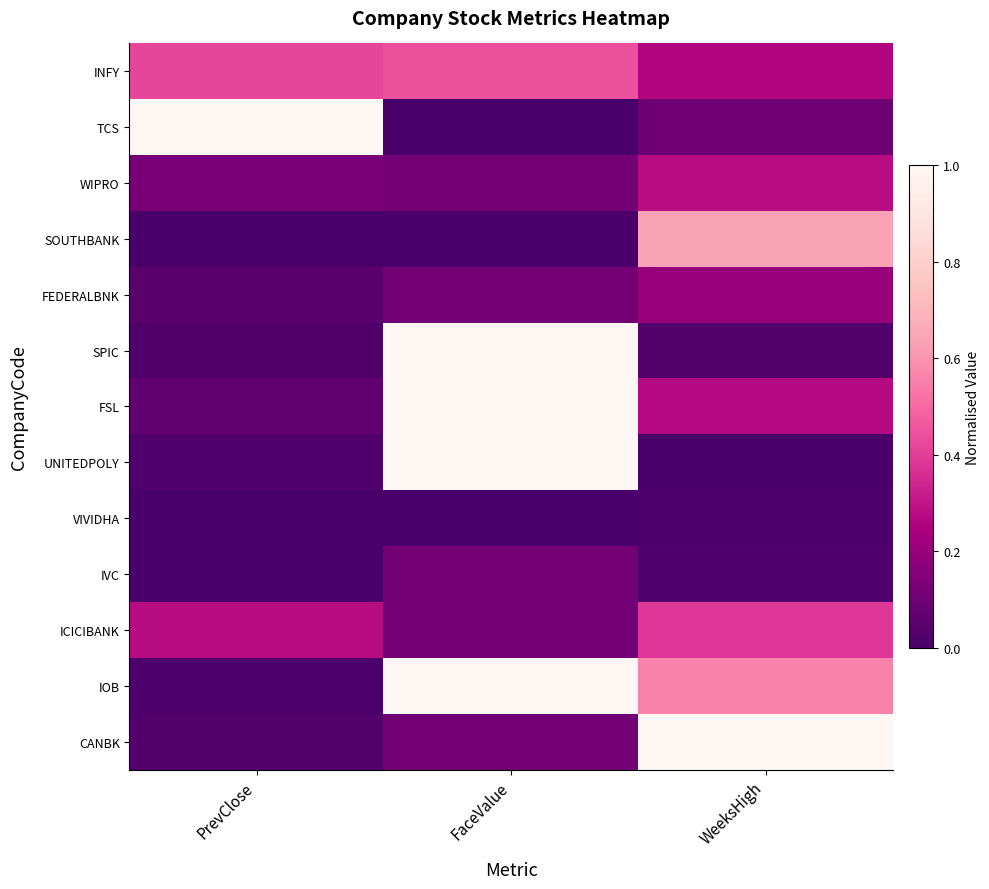

What is the greatest value displayed?

1.0